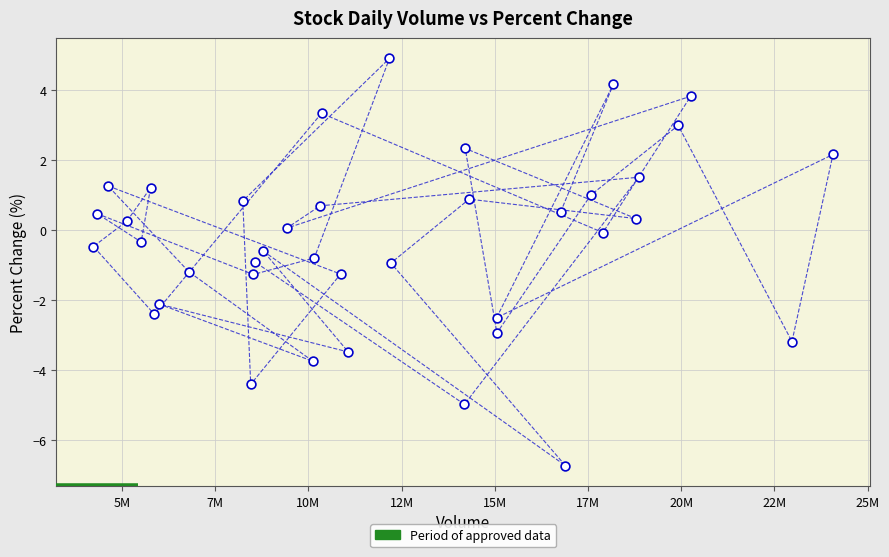

What is the range of X values (max minus min)?

19839227.0